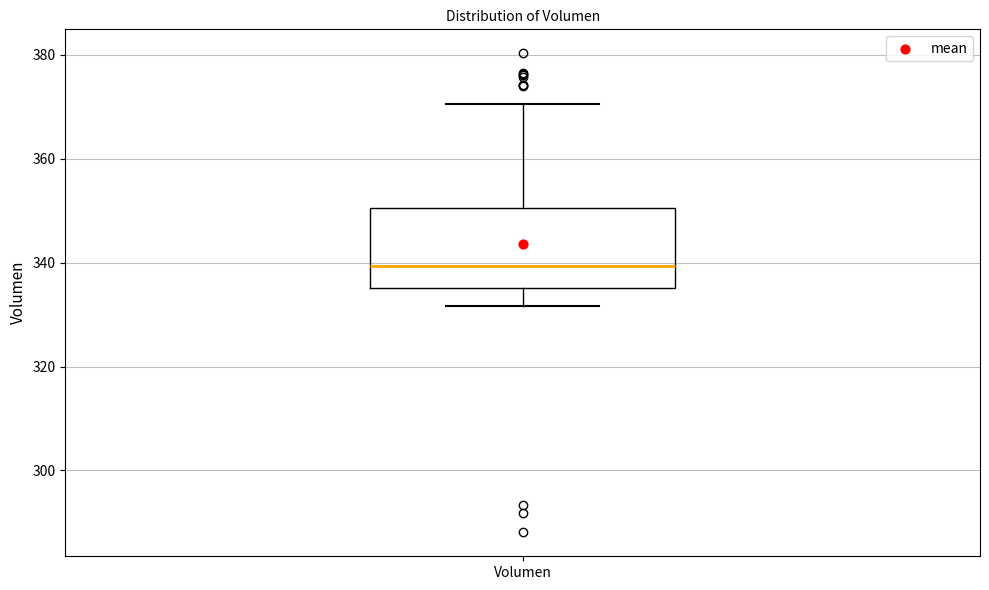

Transcribe this box plot: give where the median line is, the range the box spans, and where the two whiskers end, as read against the y-axis. The values are not printed on the chart, so give them approximately, as read against the axis.

median 340, box 336 to 350, whiskers 332 to 370